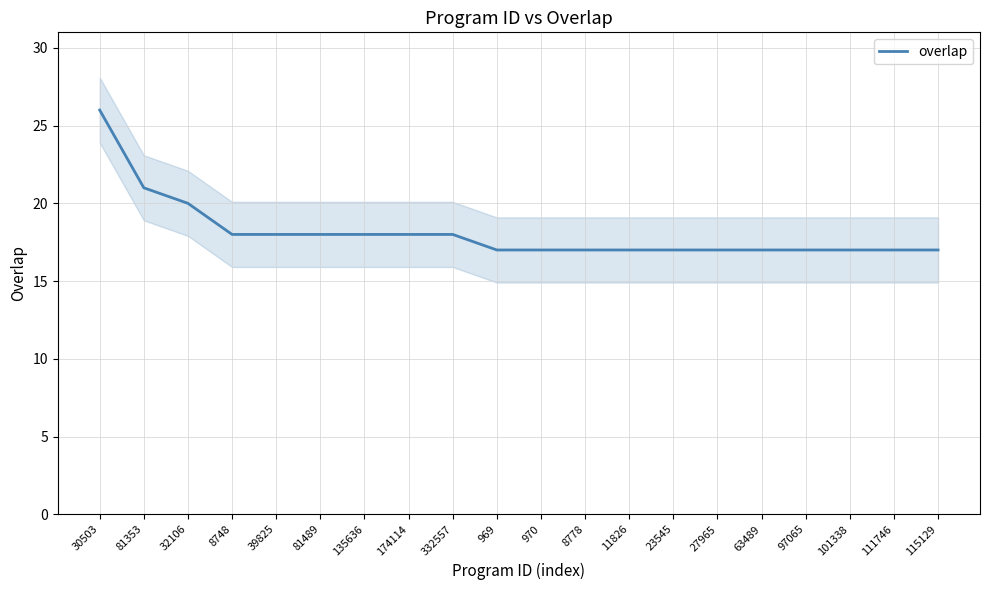

How many values exceed 17?

9